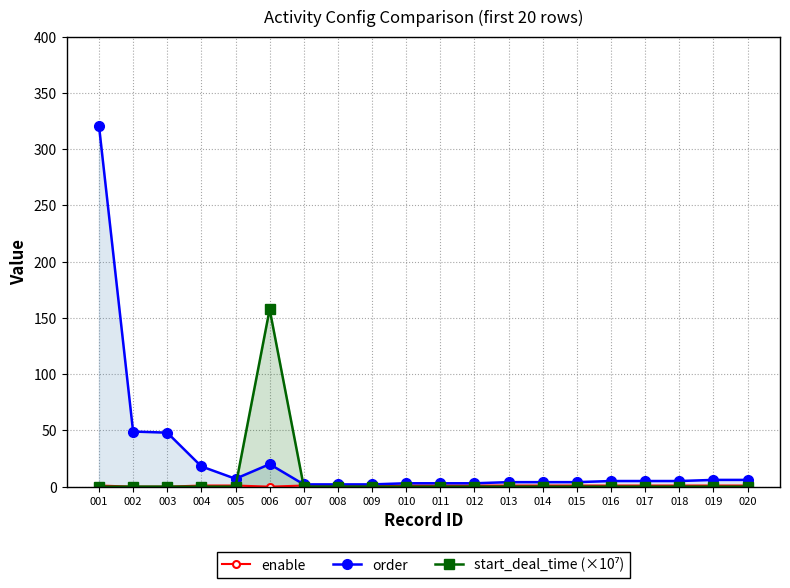

Does the chart display data point markers on the line(s)?

Yes